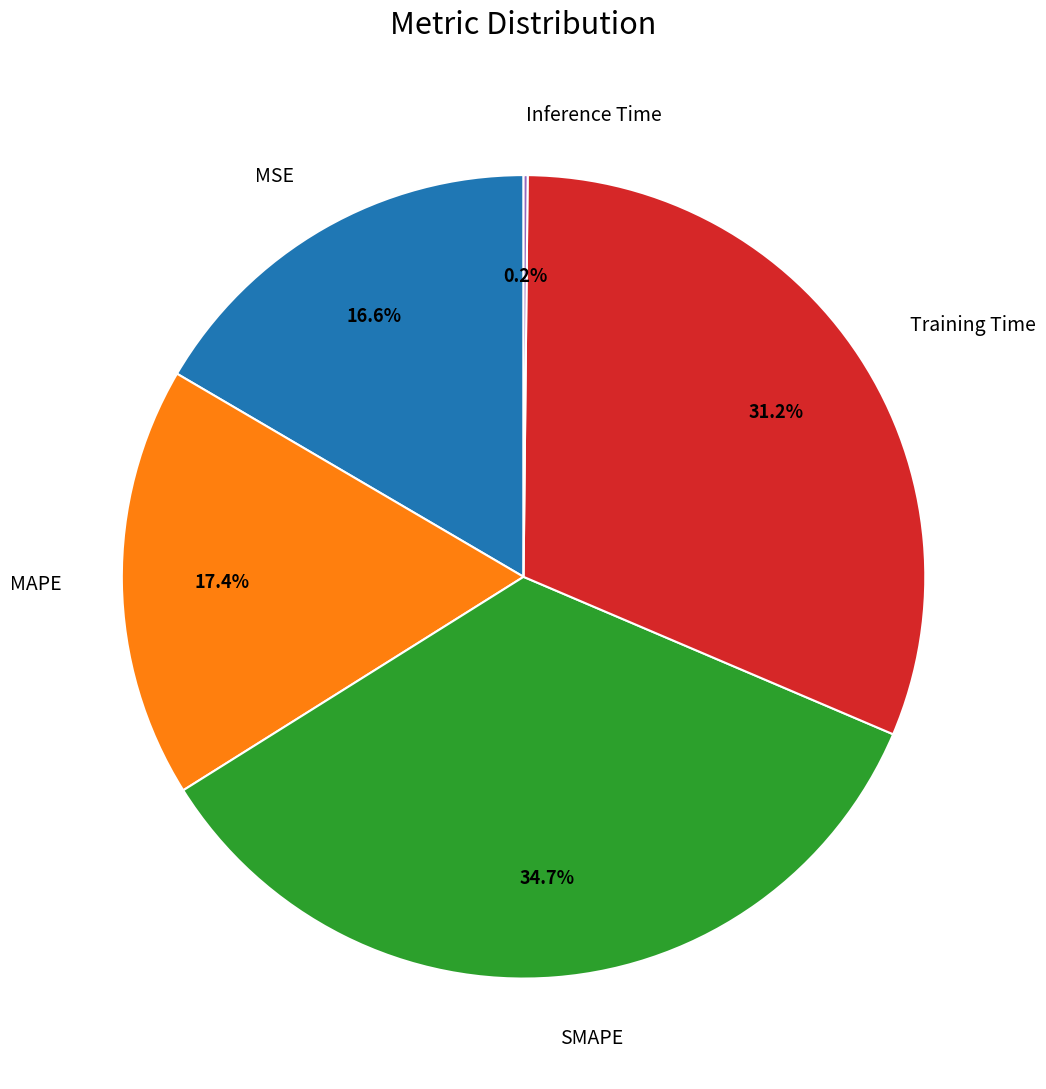

Which category has the biggest portion of the pie?

SMAPE